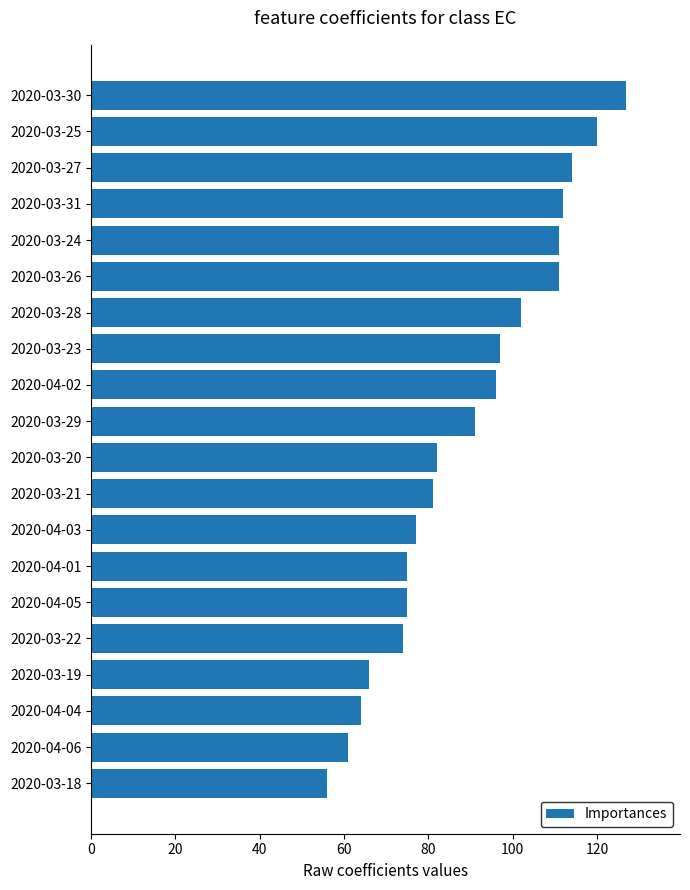

Reading top to bottom, extract all data points from this chart.

127	120	114	112	111	111	102	97	96	91	82	81	77	75	75	74	66	64	61	56